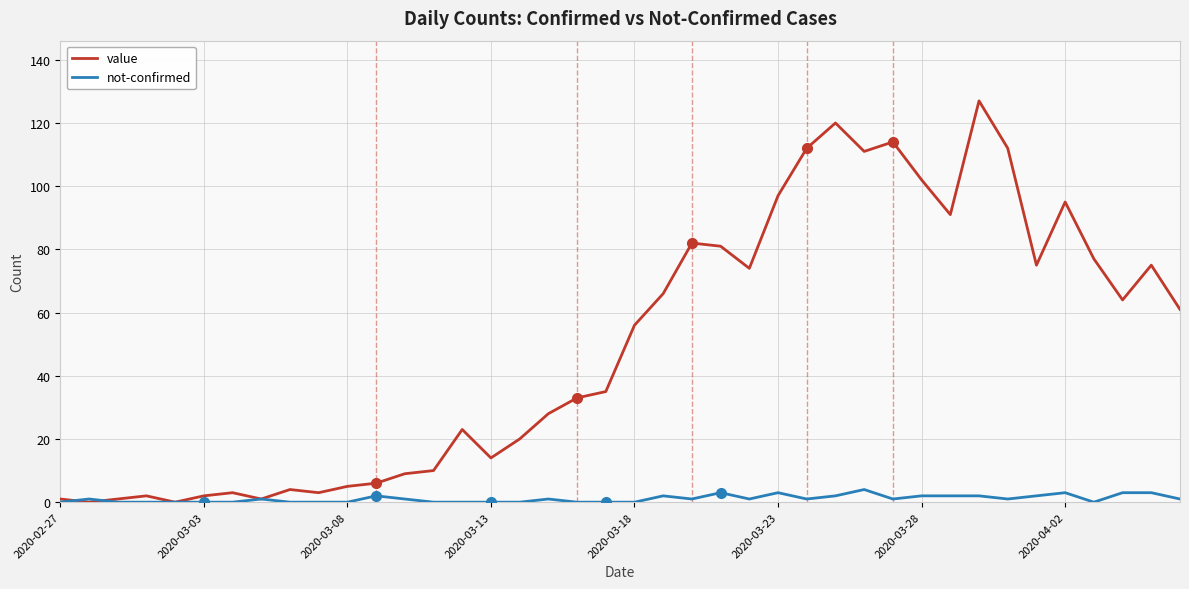

What is the difference between the maximum and minimum values in the not-confirmed series?

4